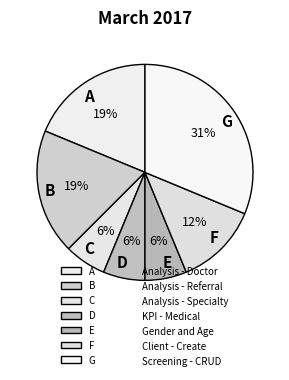

To the nearest percent, what is the difference between the largest and smallest slice percentages?

25%